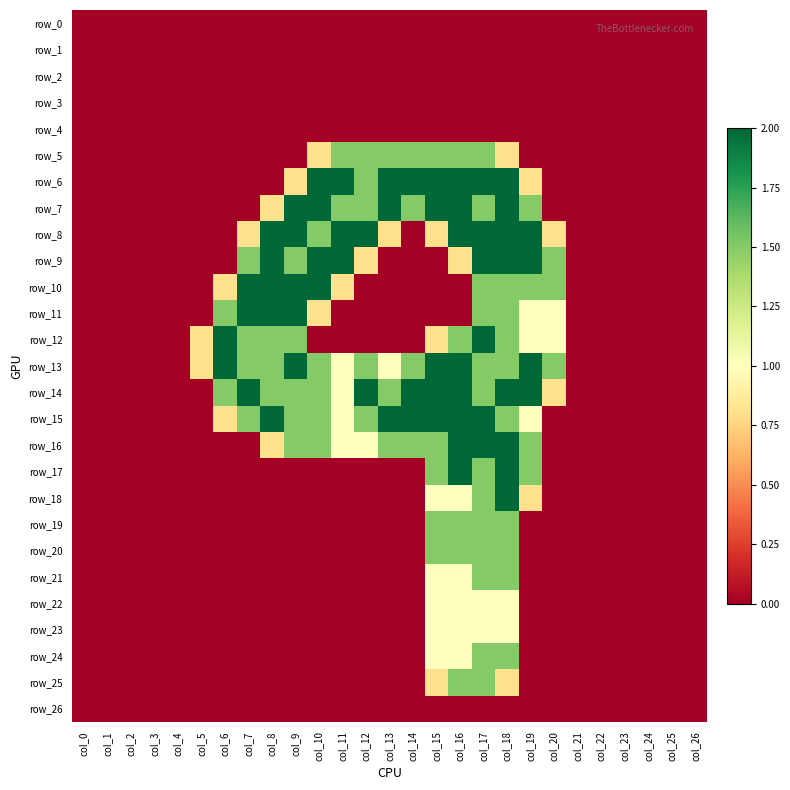

At which category is the sum across all series the highest?

col_17